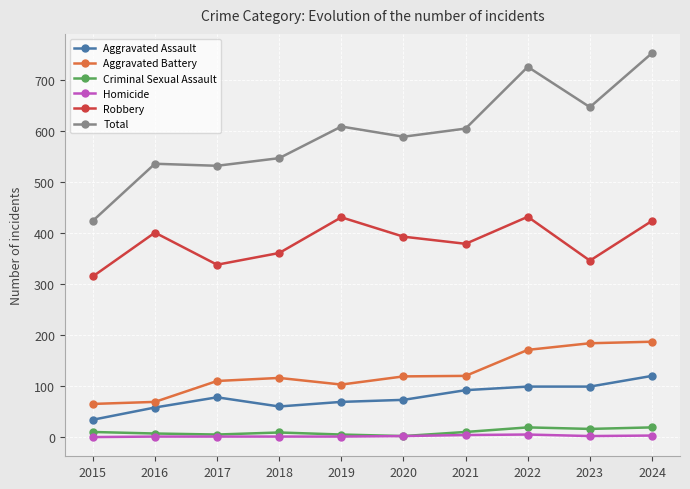

Does the chart have visible grid lines?

Yes